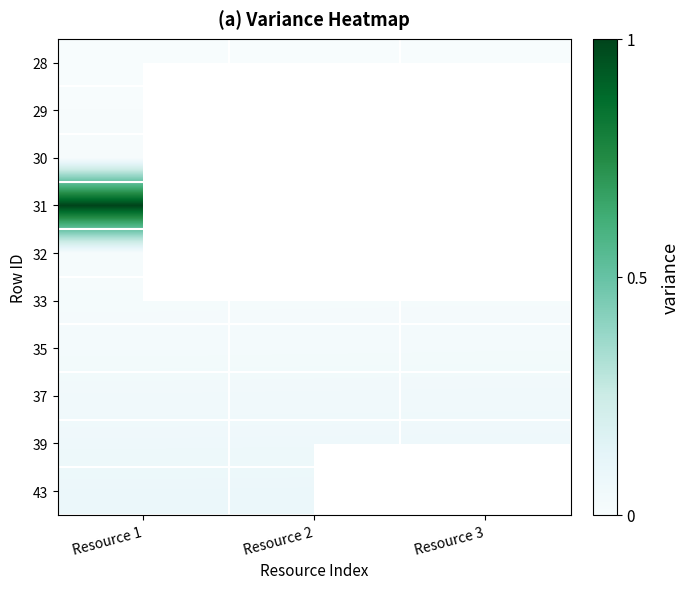

Read the 43 value at Resource 2.

0.1